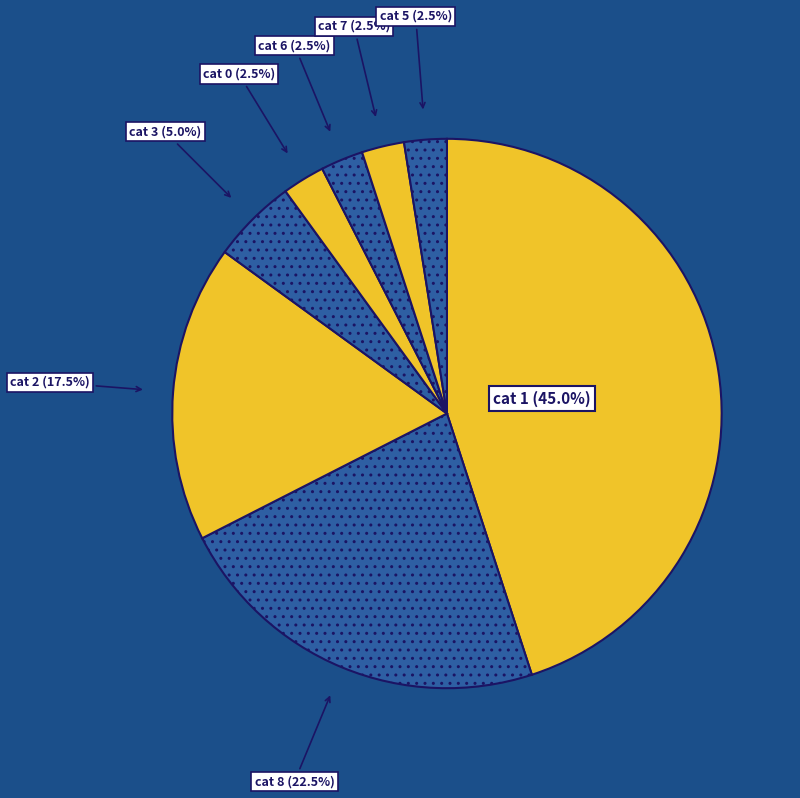

How many segments does this pie chart have?

8